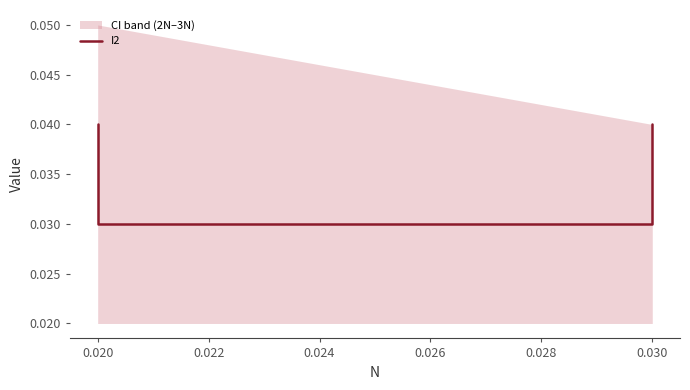

How many values are between 0 and 1?

5